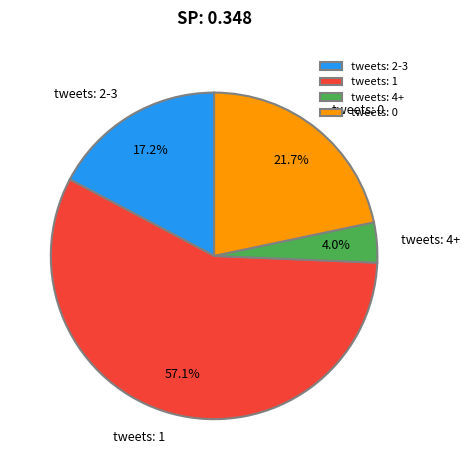

Rank the categories by value from highest to lowest.

tweets: 1, tweets: 0, tweets: 2-3, tweets: 4+